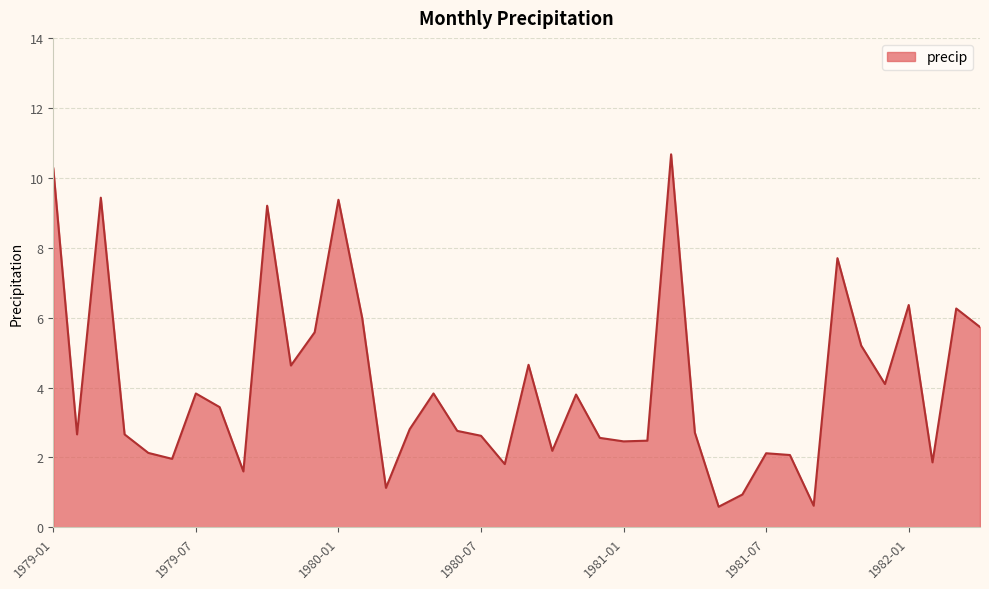

What is the greatest value displayed?

10.7